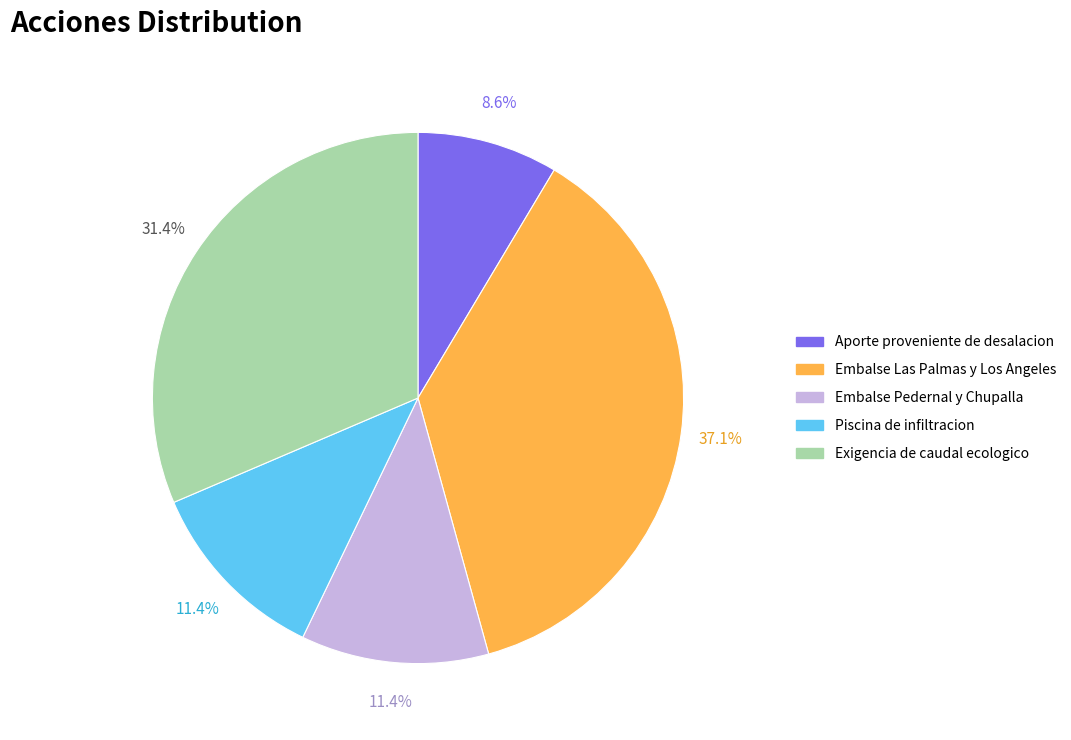

What percentage is the Piscina de infiltracion slice, to the nearest percent?

11%